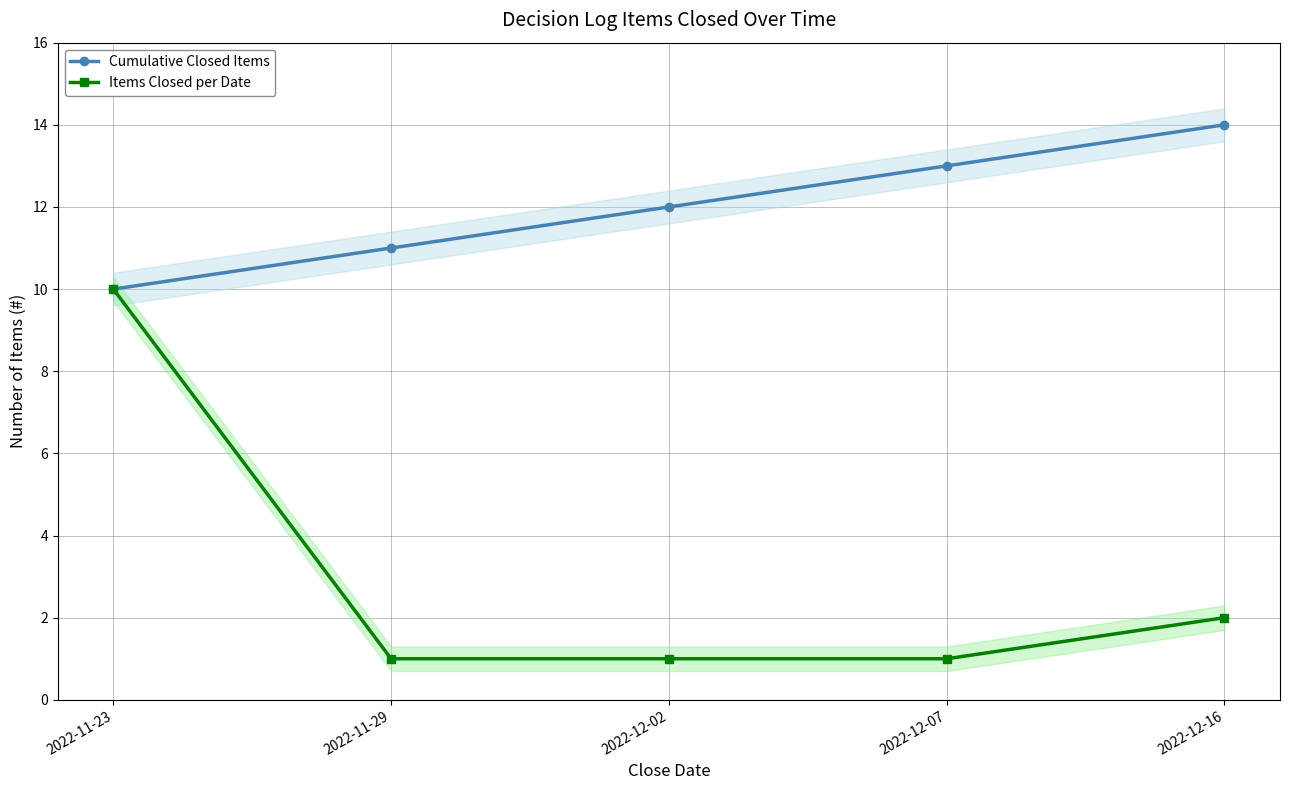

True or false: Cumulative Closed Items has more than 0 points higher than both neighbors.

False